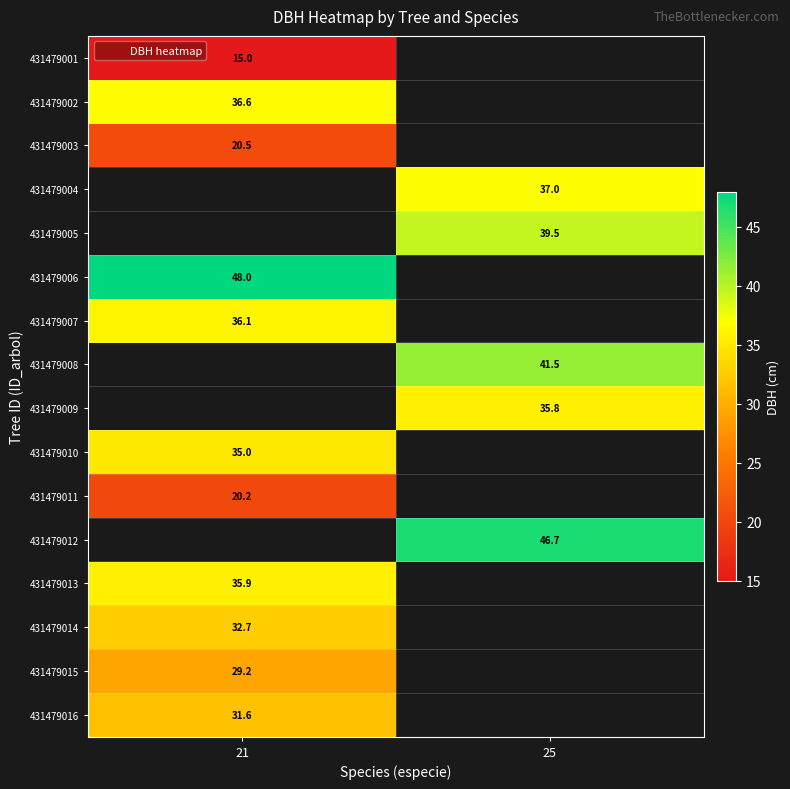

Count the number of categories in the chart.

2